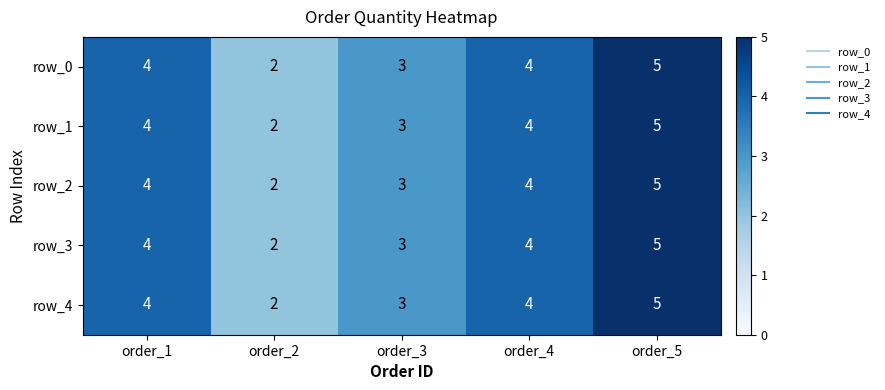

How many series are shown in this chart?

5